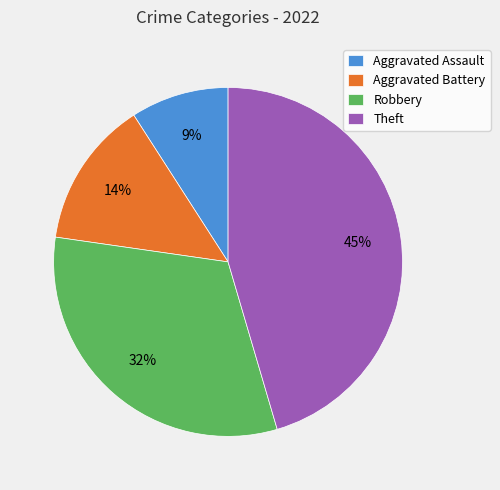

Do Robbery and Theft together represent more than half of the pie?

Yes